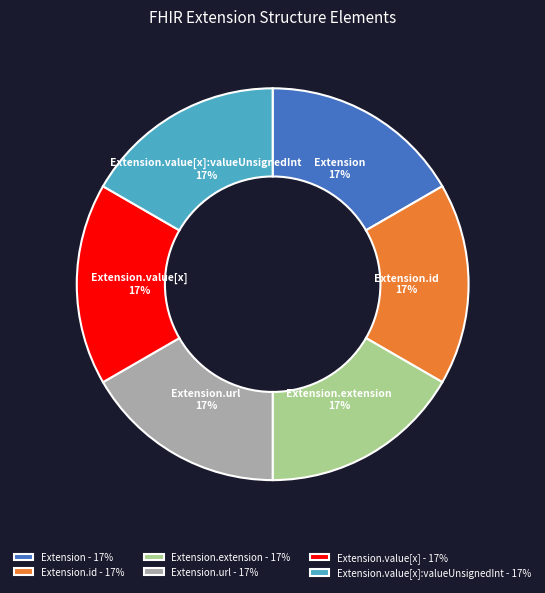

True or false: Extension.extension accounts for 24% of the total.

False